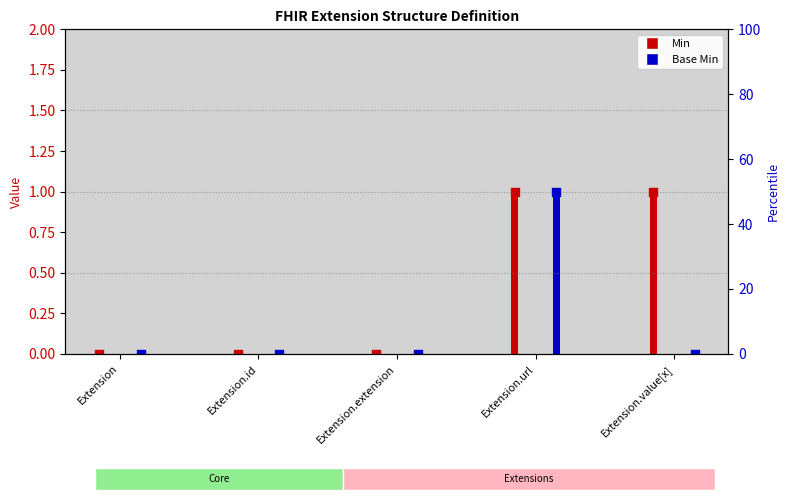

At which category is the sum across all series the highest?

Extension.url